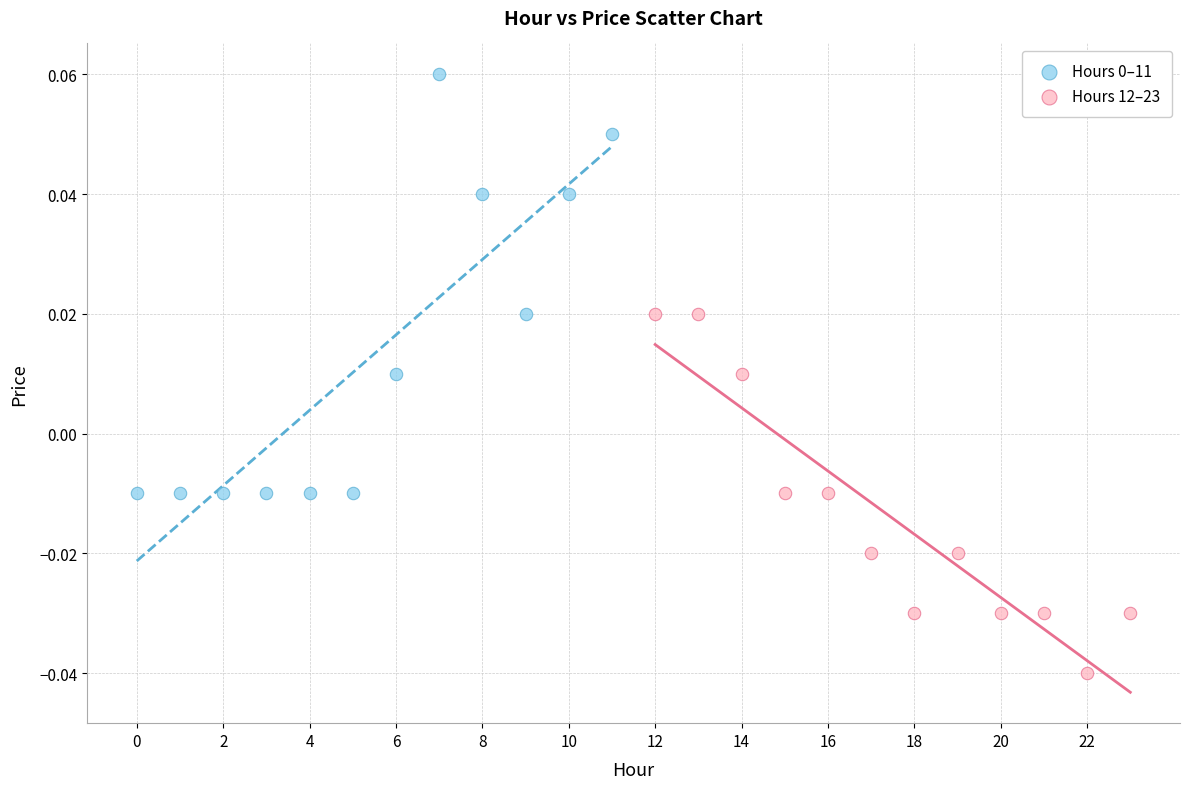

Which series reaches the minimum Y coordinate?

Hours 12–23